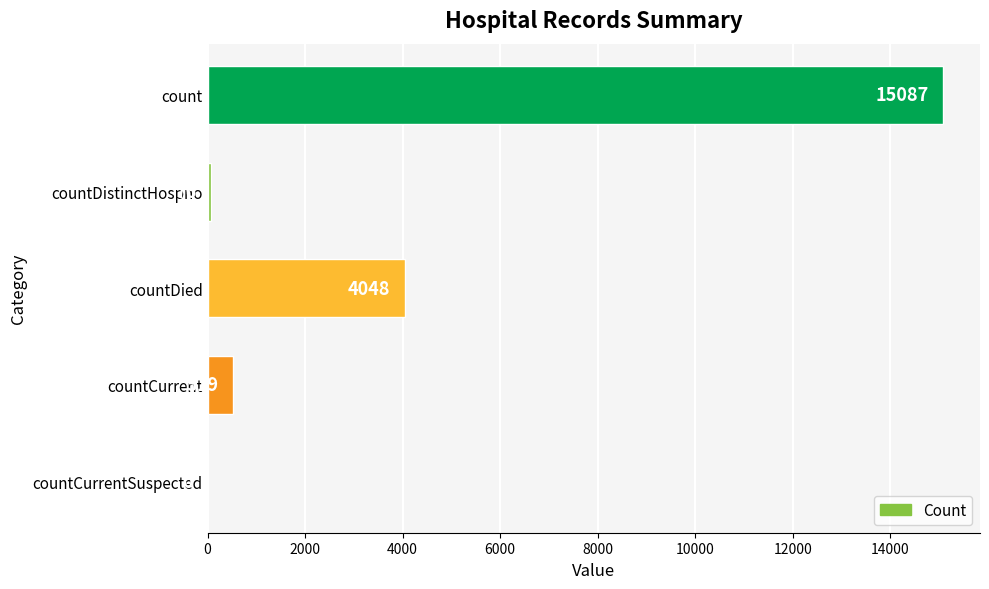

What is the change in value from count to countCurrent?

-14568